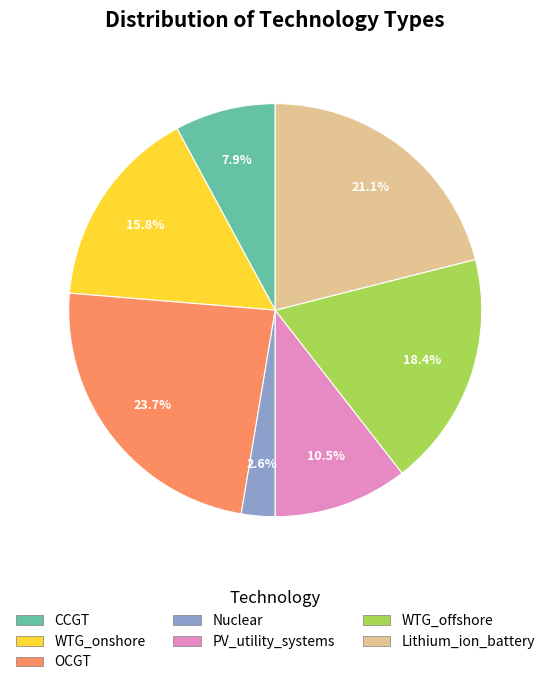

Is it true that CCGT is 13% of the pie?

False